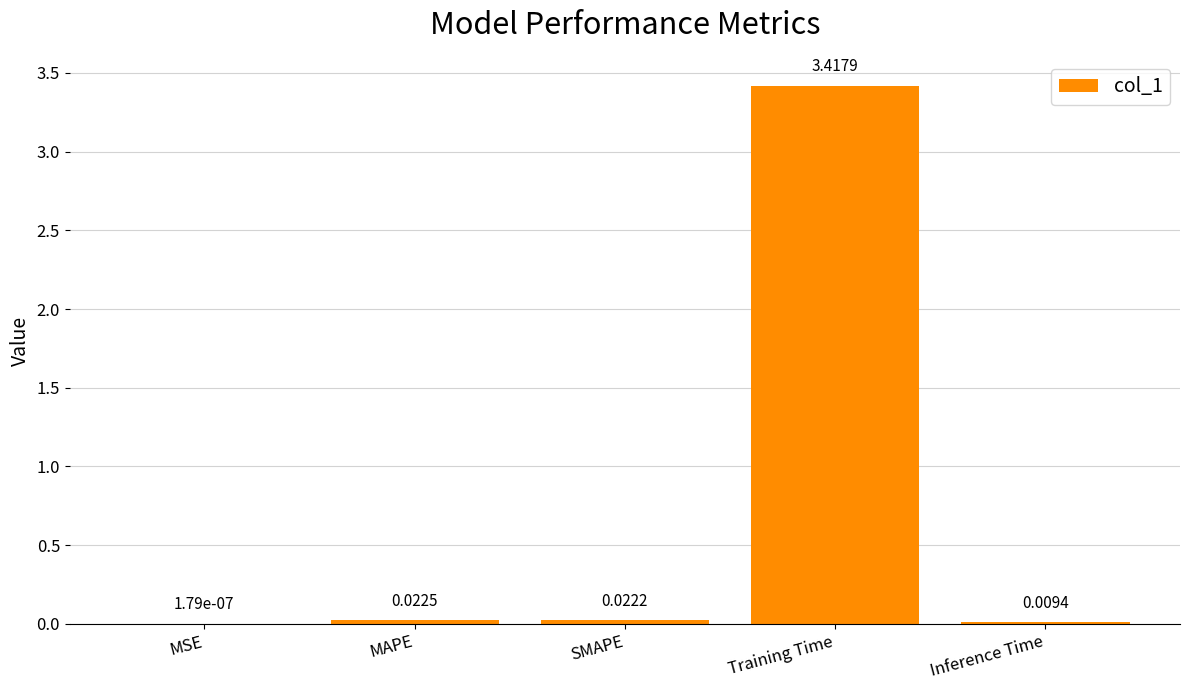

What is the sum of all values?

3.5